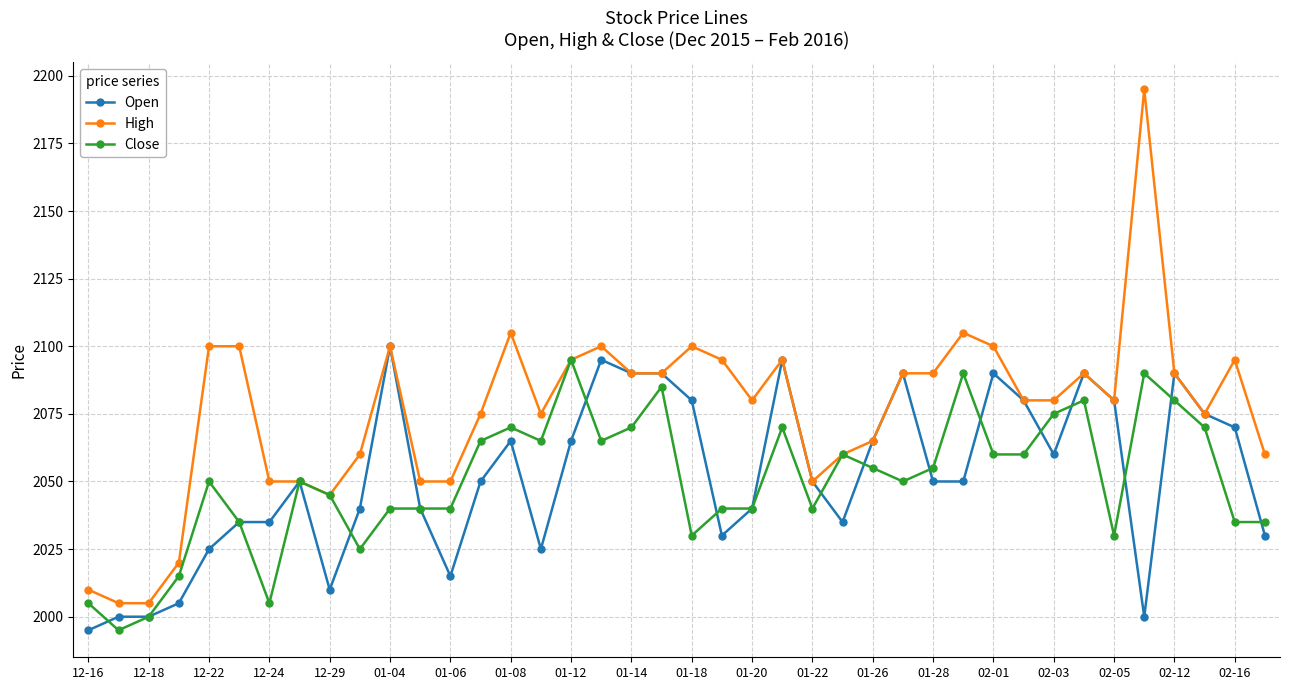

True or false: Close has more than 1 points higher than both neighbors.

True